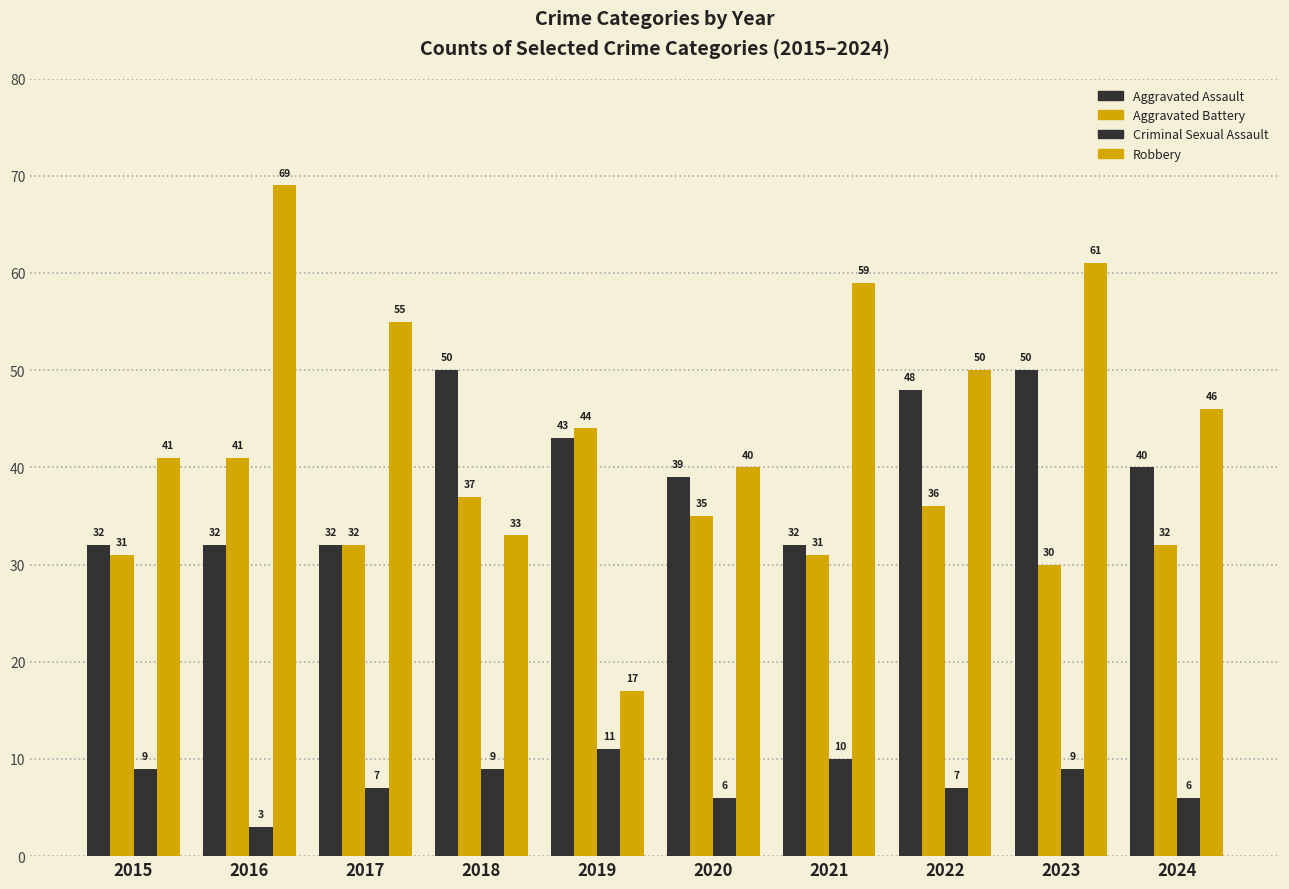

Is it true that Aggravated Assault equals 17 at 2015?

False